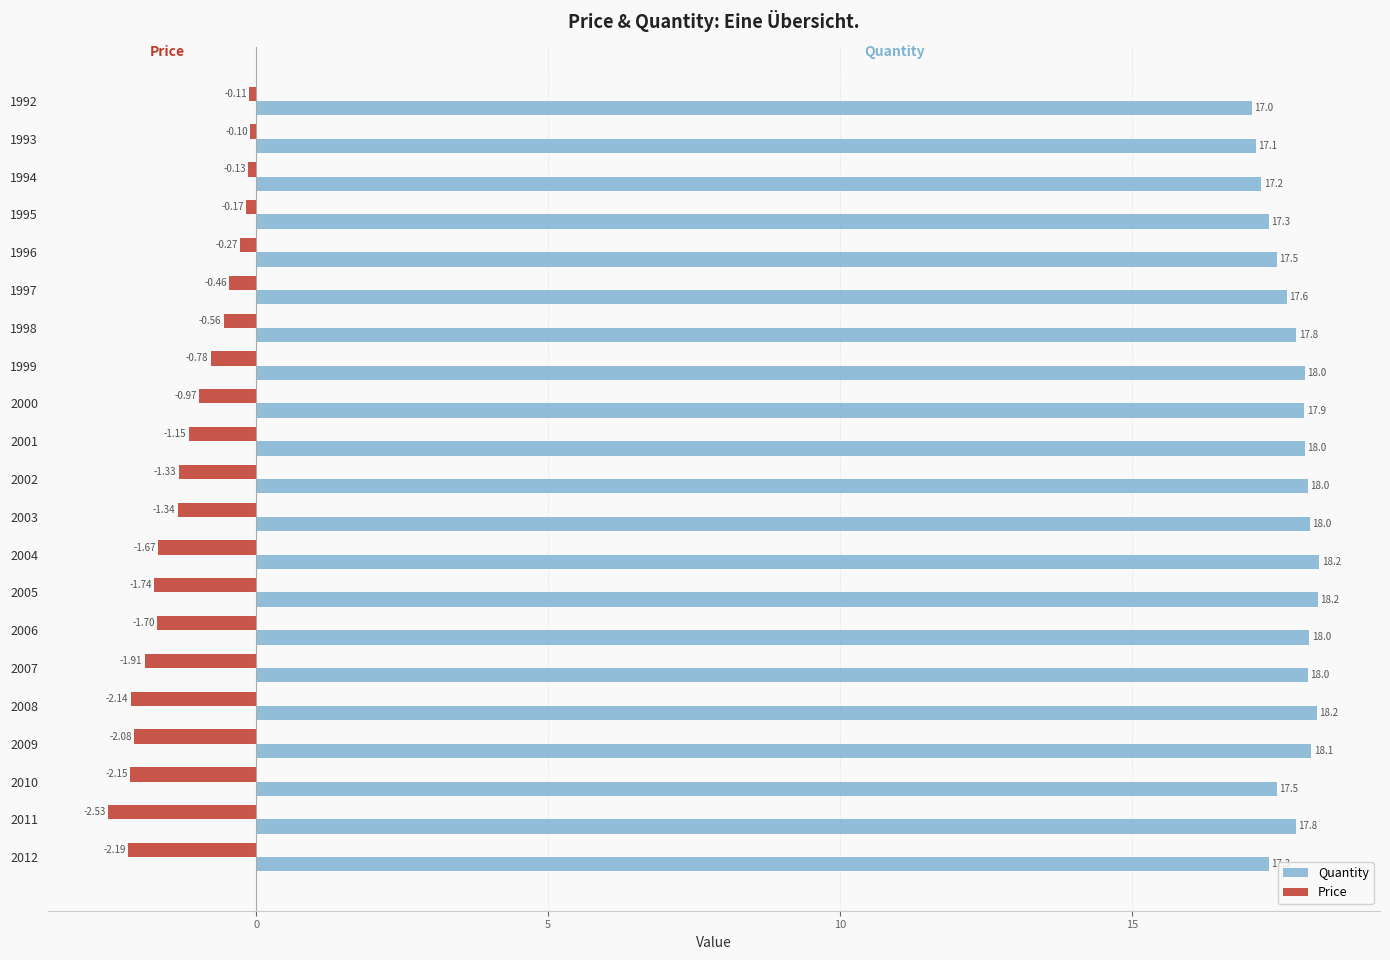

At which label does Quantity reach its minimum?

1992